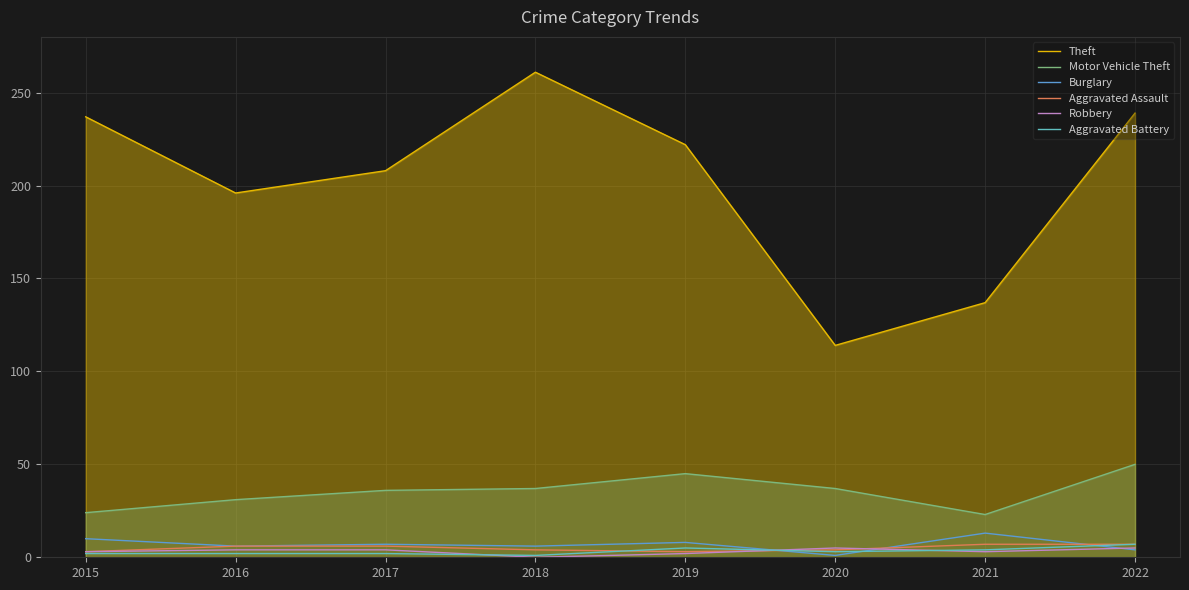

Where is the first local maximum for Burglary?

2017